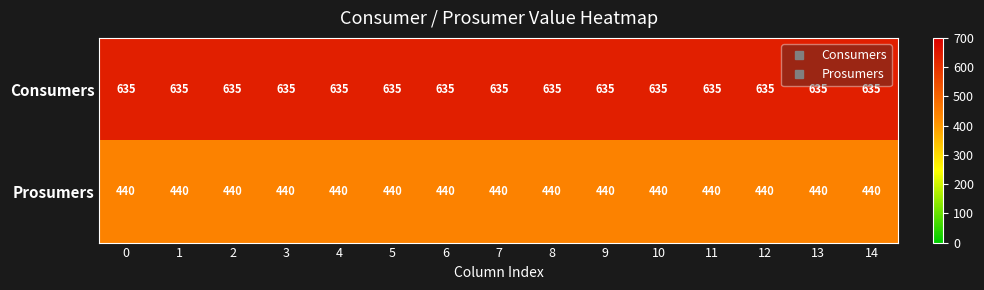

What is the average value of the Prosumers series?

440